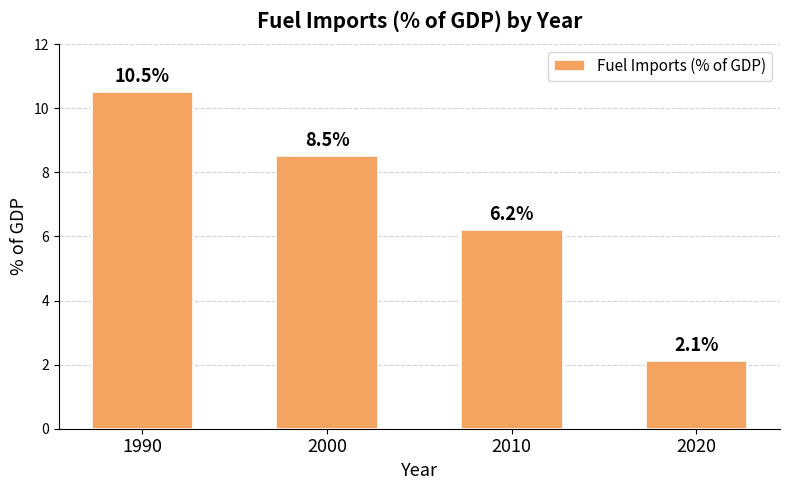

List the labels in order of value, largest first.

1990, 2000, 2010, 2020